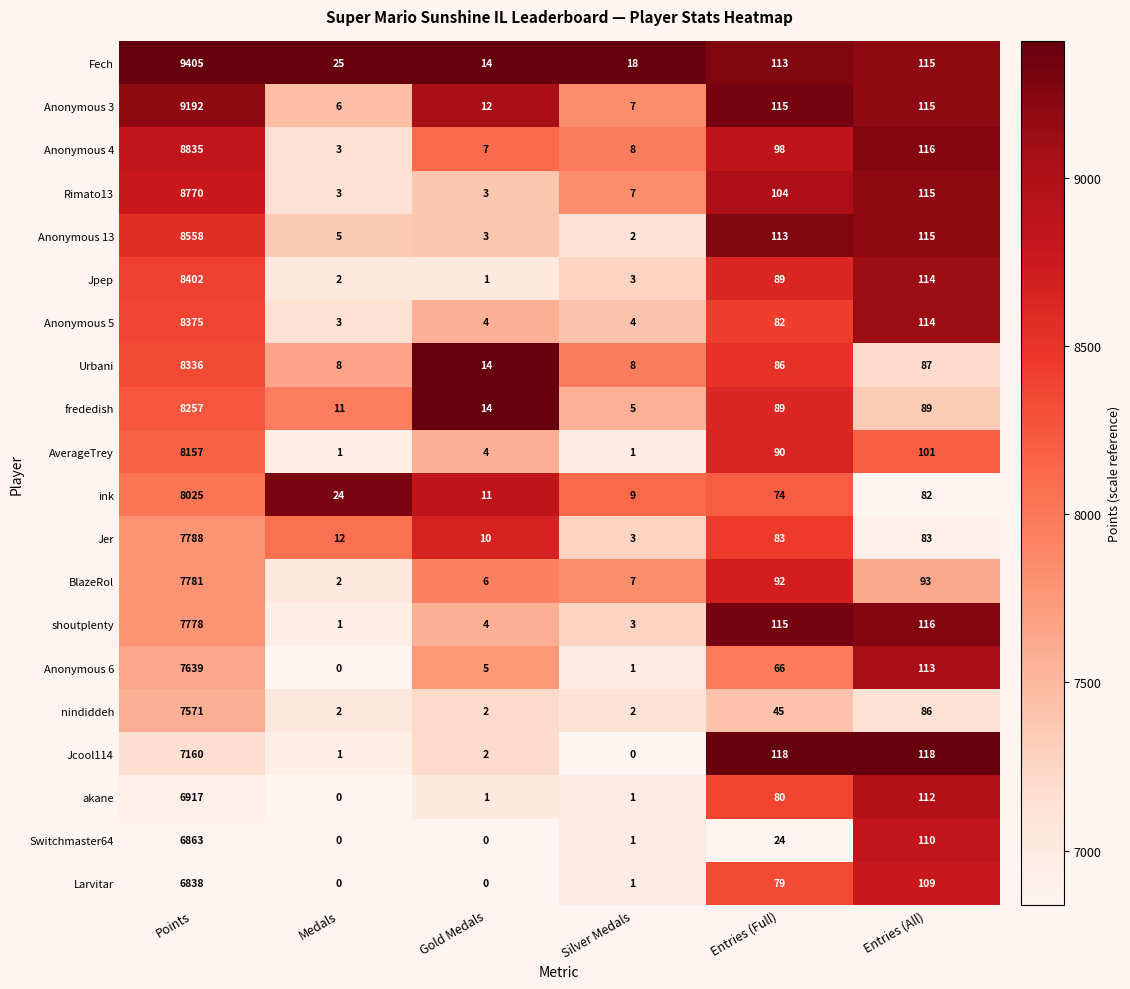

What is the total value across all series at Medals?

109